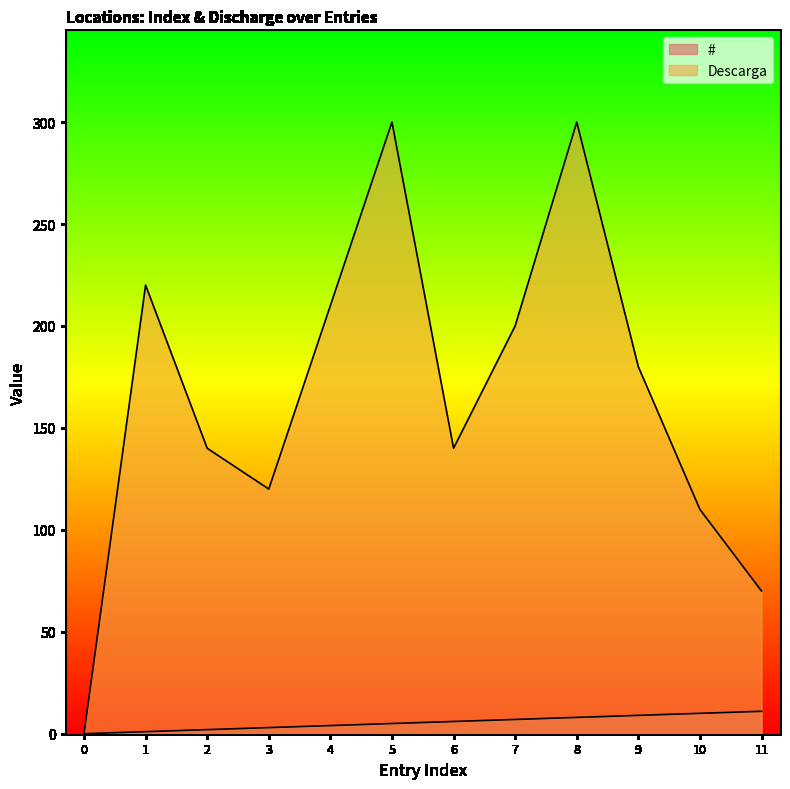

At how many categories does at least one series exceed 162?

6